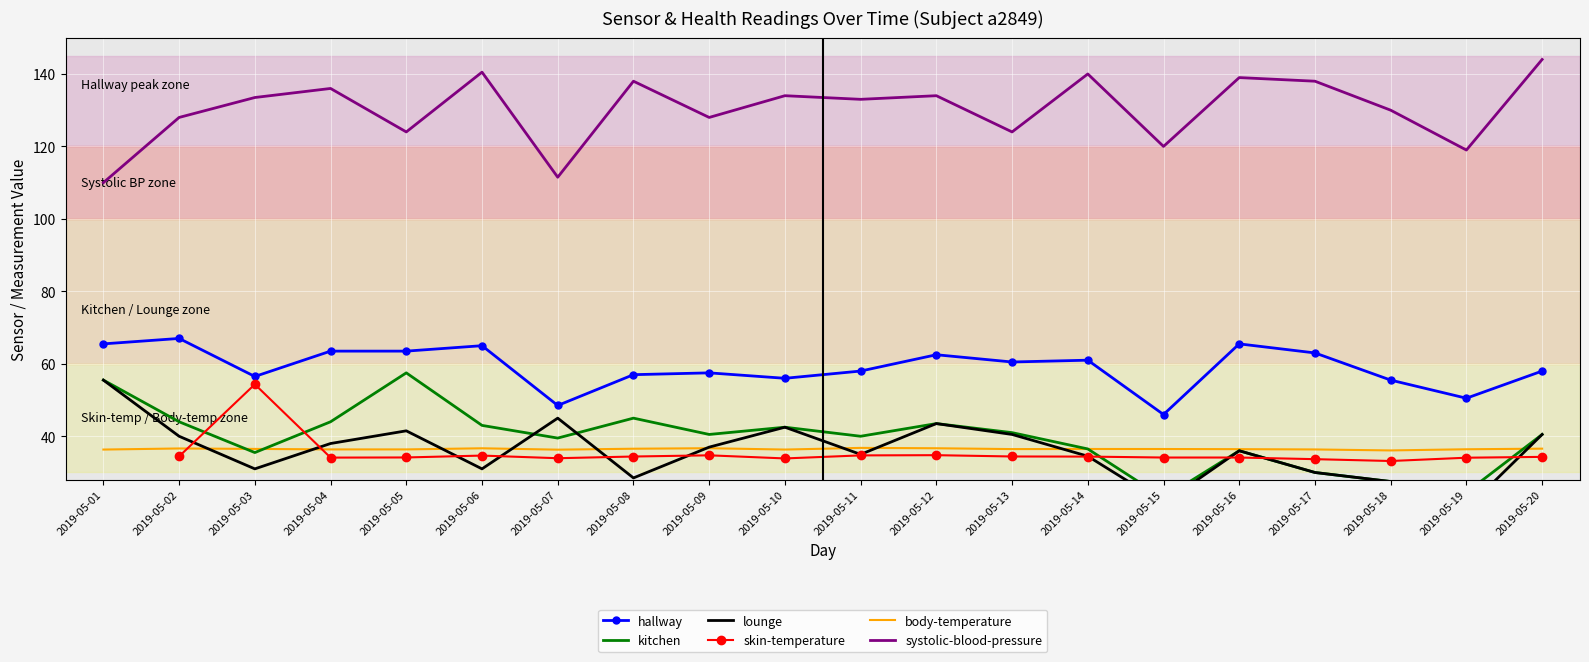

How many values in the hallway series are below 60?

10